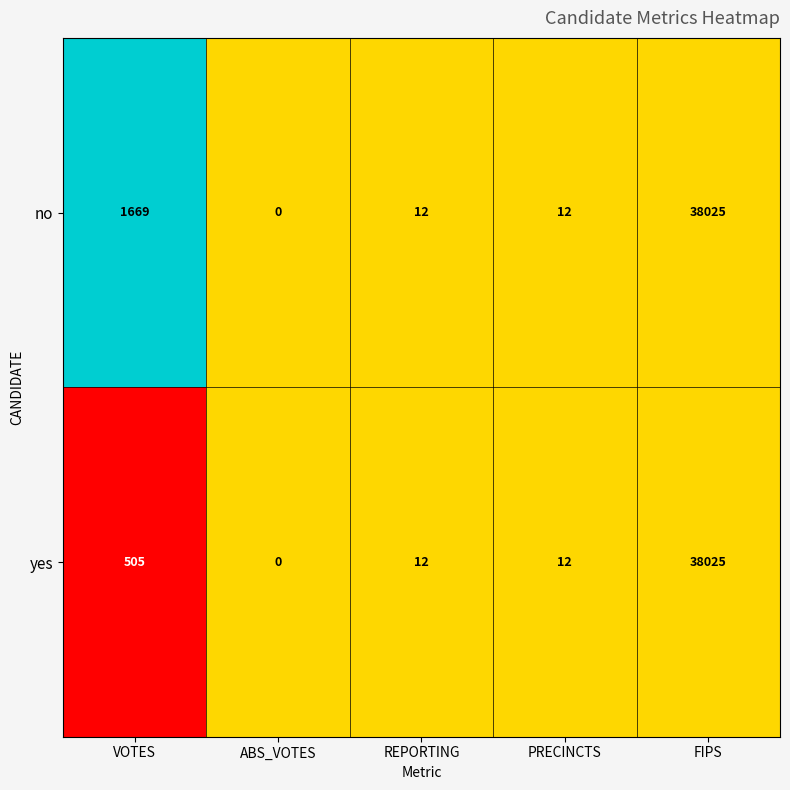

Reading left to right, transcribe all the data shown in this chart.

no: 1669	0	12	12	38025
yes: 505	0	12	12	38025